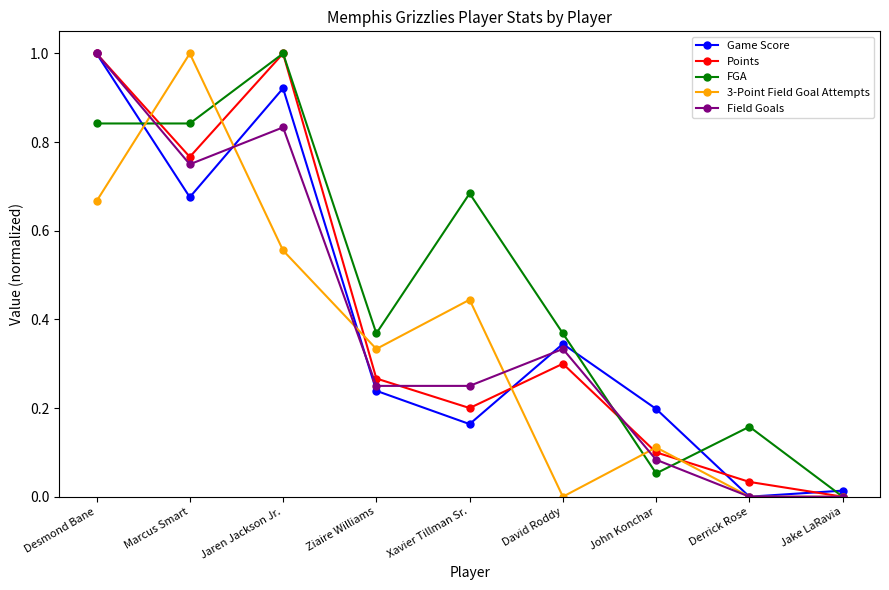

Count the number of data series in this chart.

5